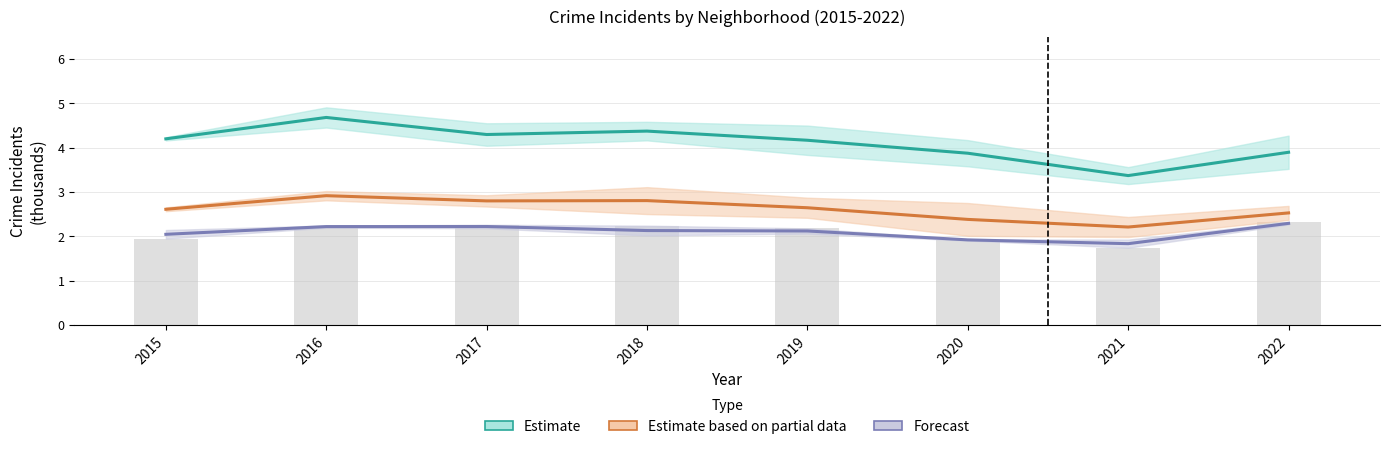

The value of Forecast at 2021 is 1.8. True or false?

True